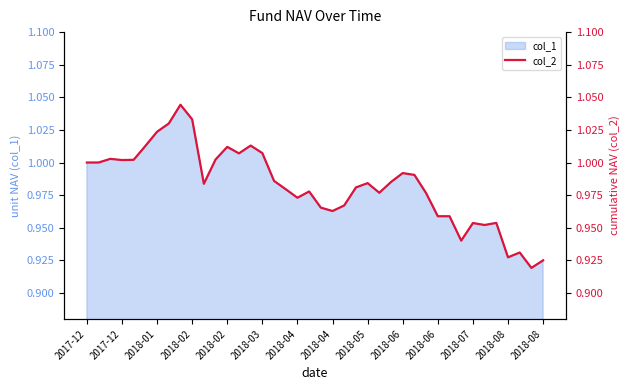

Does the chart have visible grid lines?

No